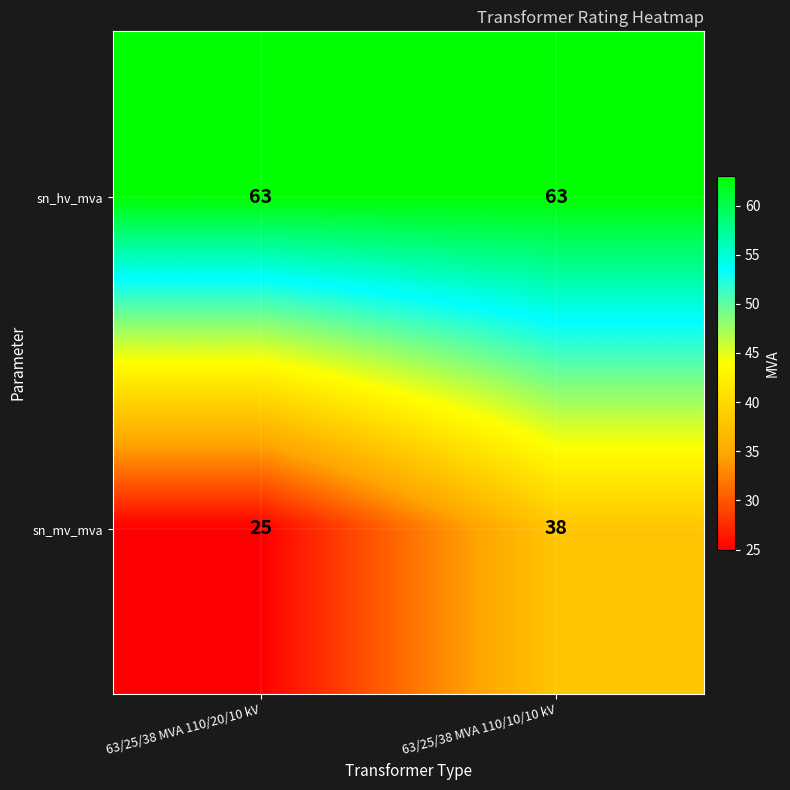

Reading left to right, what are all the values shown in this chart?

sn_hv_mva: 63	63
sn_mv_mva: 25	38